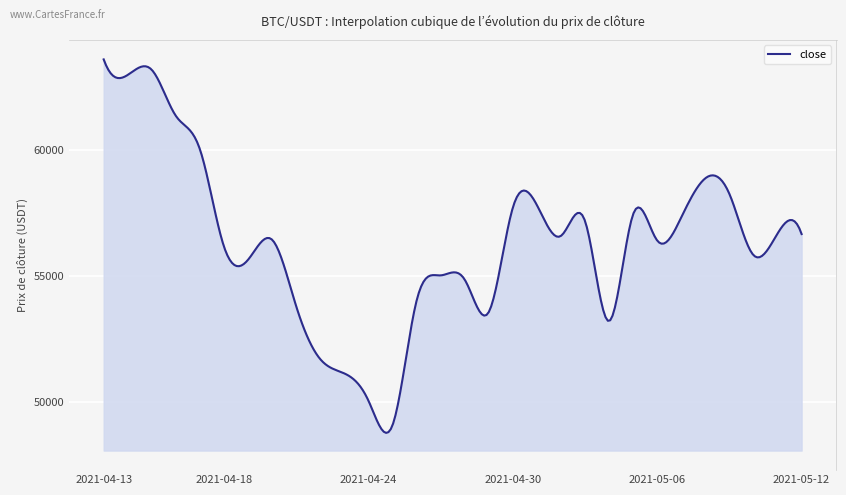

What is the sum of all values?

16887627.1